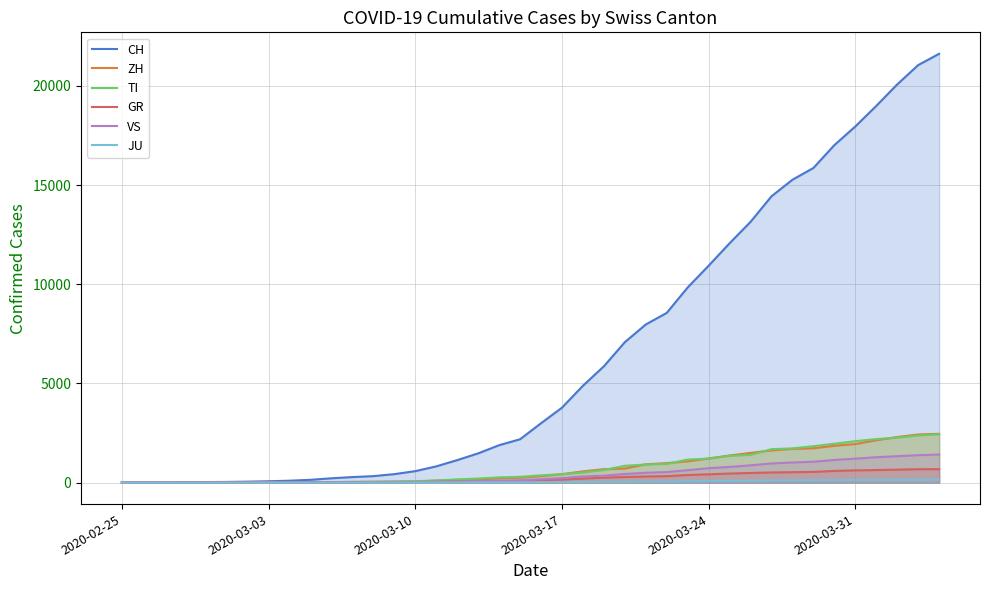

How many series are shown in this chart?

6